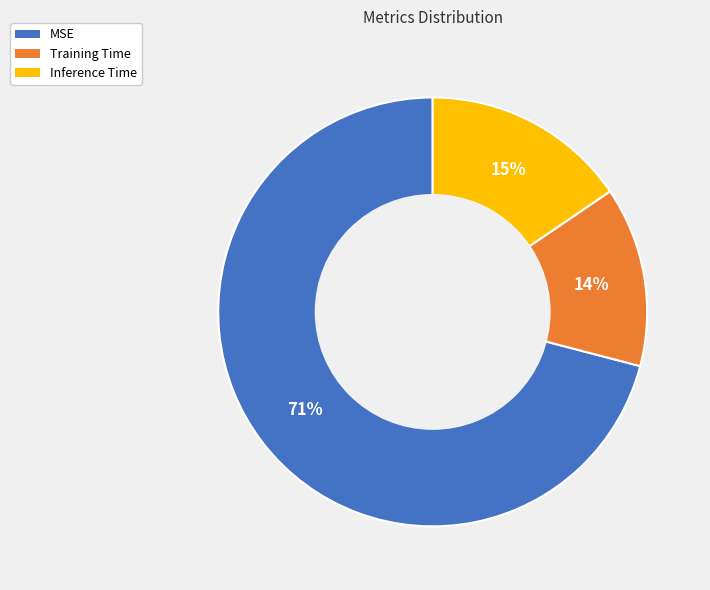

Which category accounts for the majority?

MSE